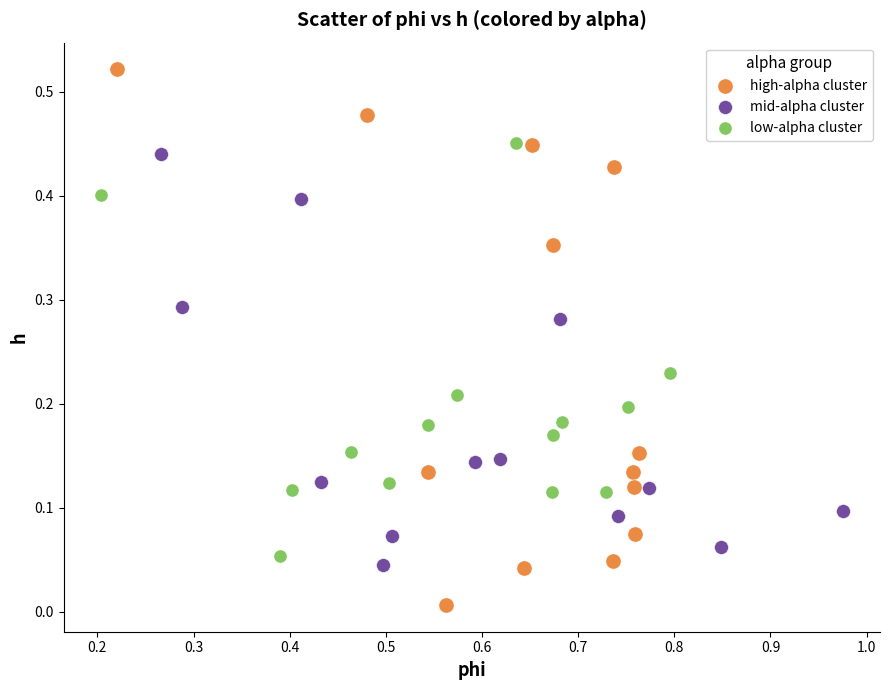

What are all the series names shown in the legend?

high-alpha cluster, mid-alpha cluster, low-alpha cluster